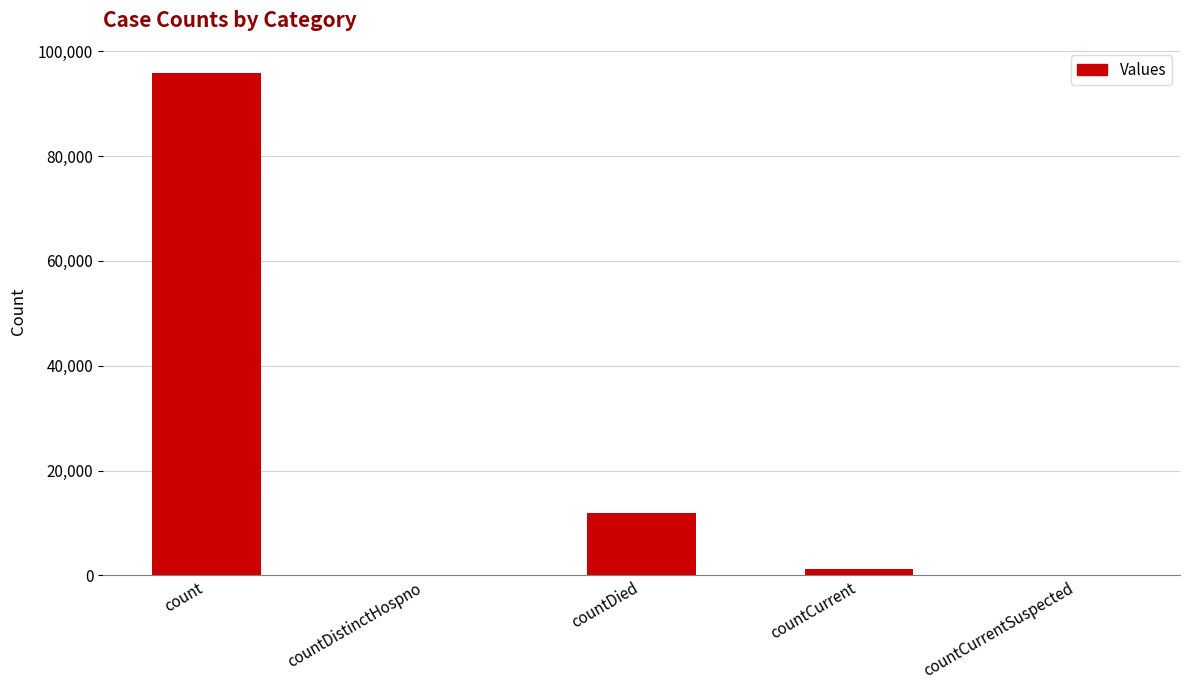

Which label corresponds to the largest value in the chart?

count